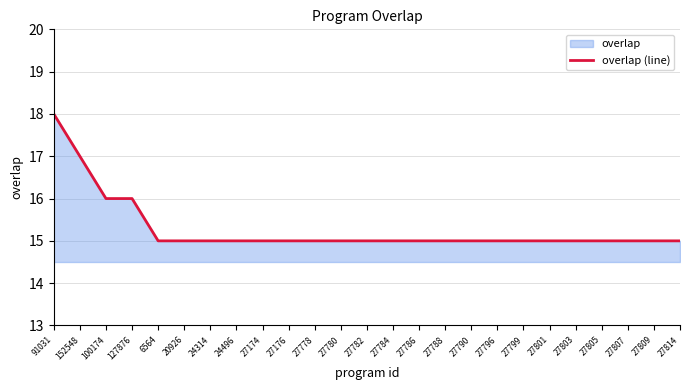

How many data points does each series have?

25